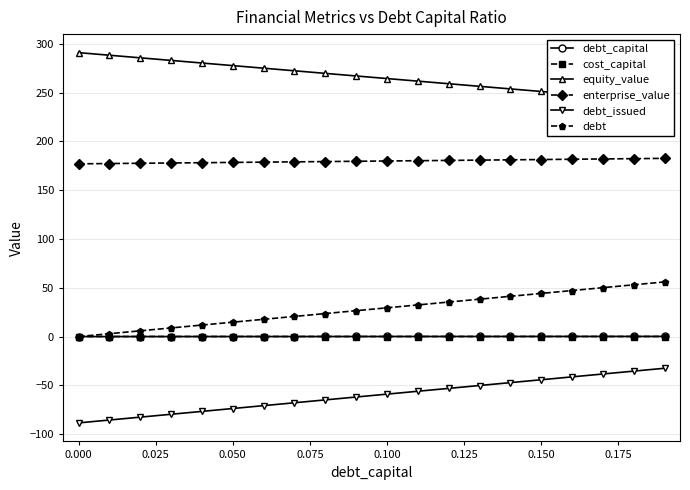

Is it true that debt_capital equals 0.0 at 0.000?

True